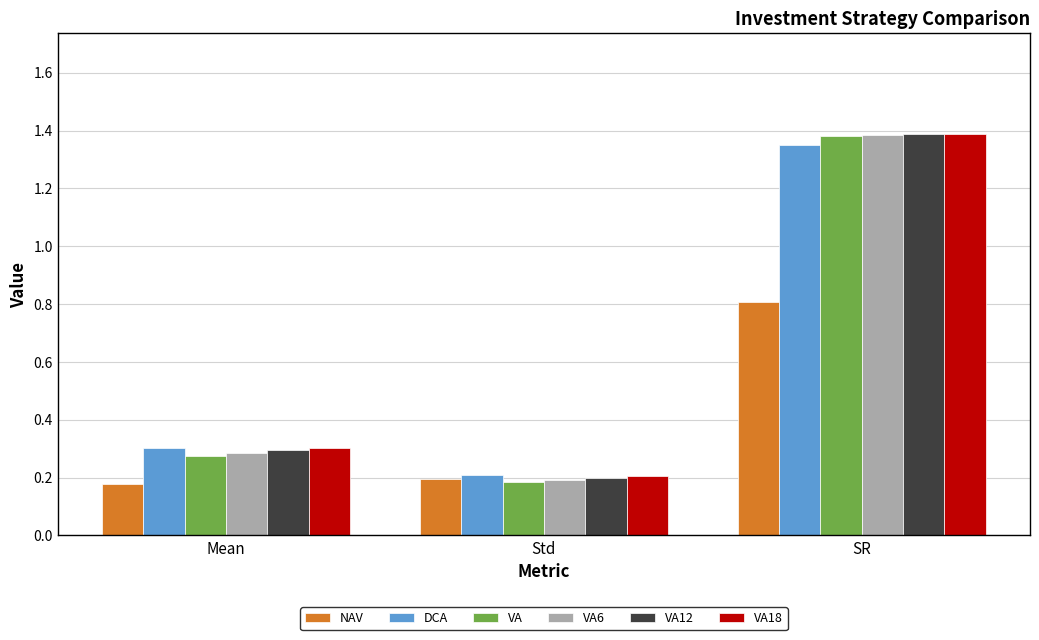

What is the difference between the maximum and minimum values in the VA12 series?

1.2